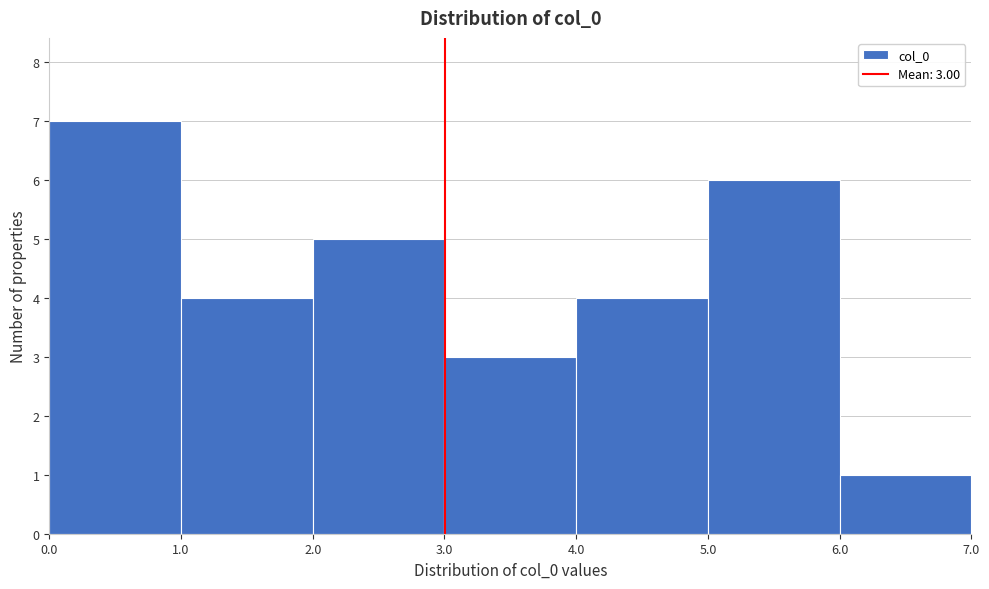

Which range on the x-axis has the tallest bar?

0.0 to 1.0